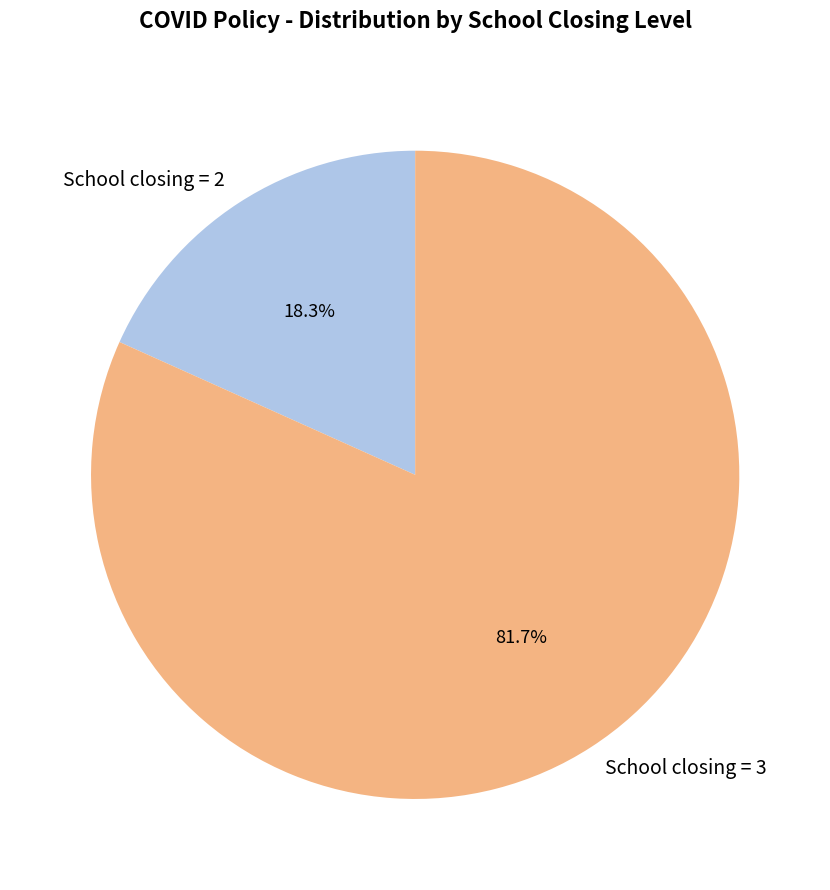

Is School closing = 2 the majority of the pie?

No